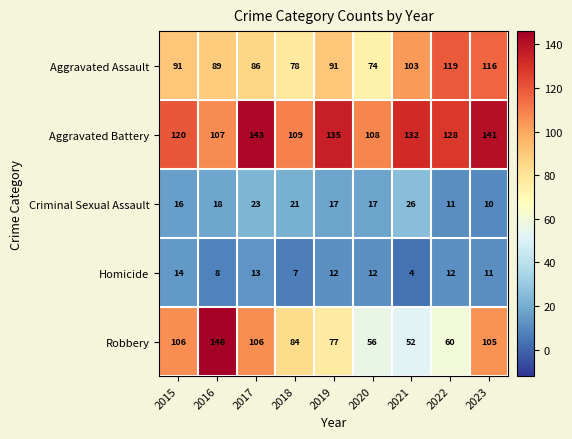

At which category is the sum across all series the highest?

2023